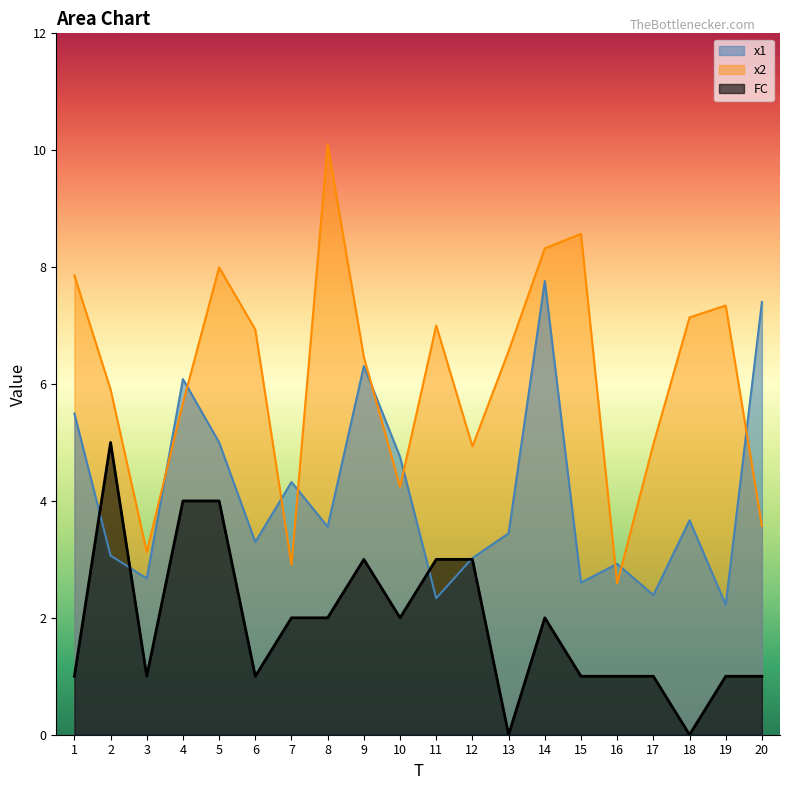

How many interior local valleys does the FC series have?

5